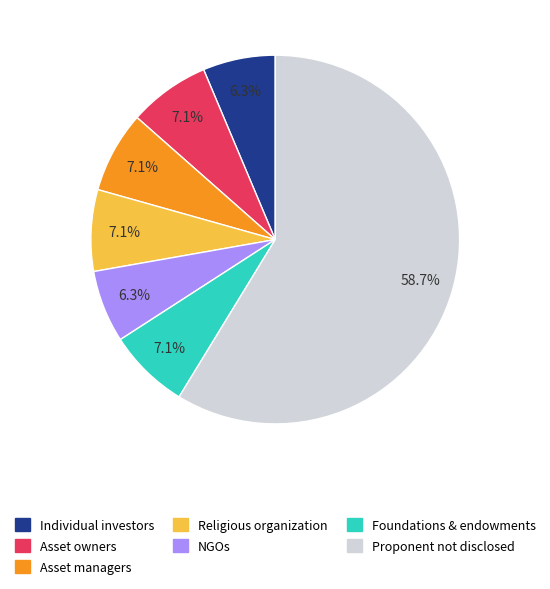

Which category has the biggest portion of the pie?

Proponent not disclosed